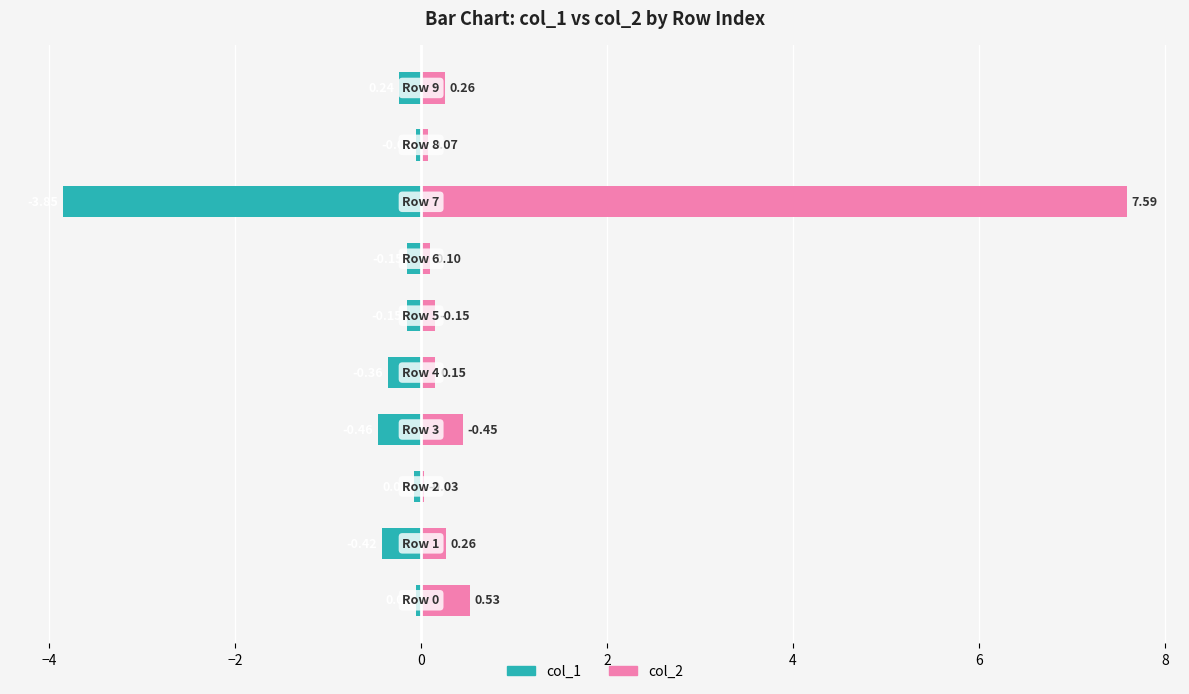

What is the minimum value for col_1?

-3.9